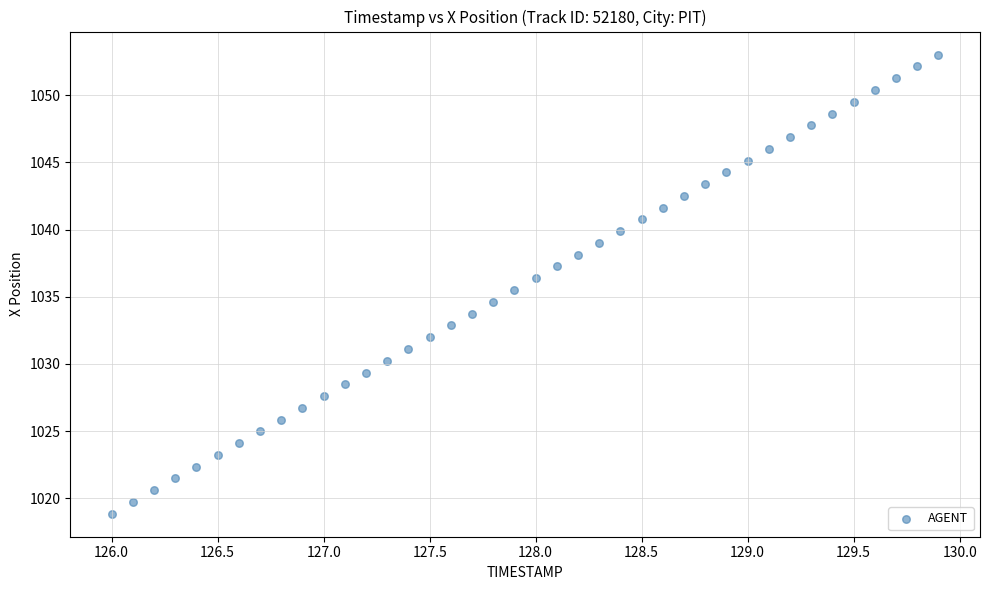

What is the range of Y values (max minus min)?

34.2